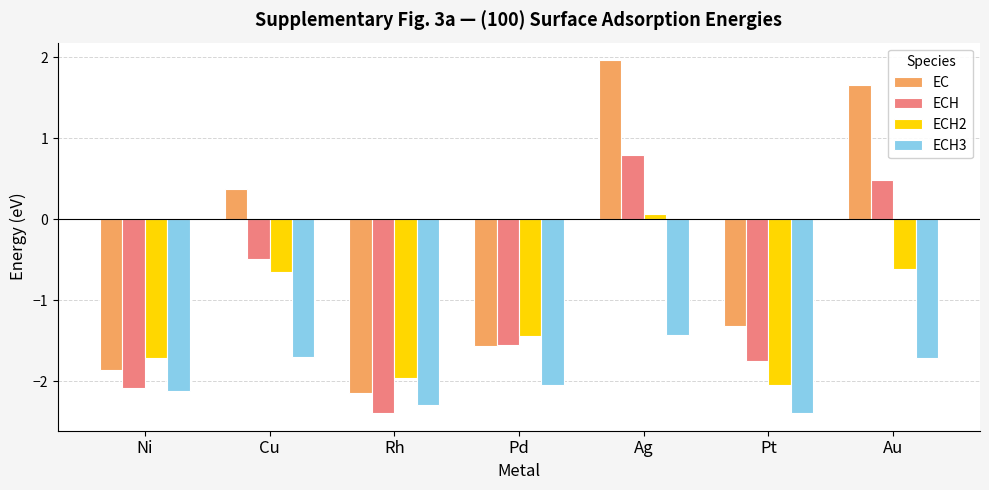

The ECH series shows -0.9 at Pt. True or false?

False